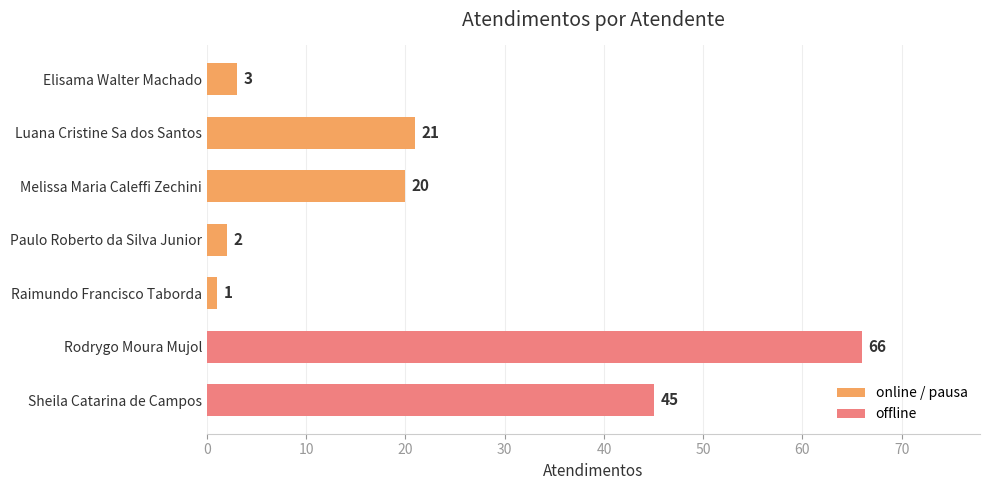

Are the bars horizontal?

Yes